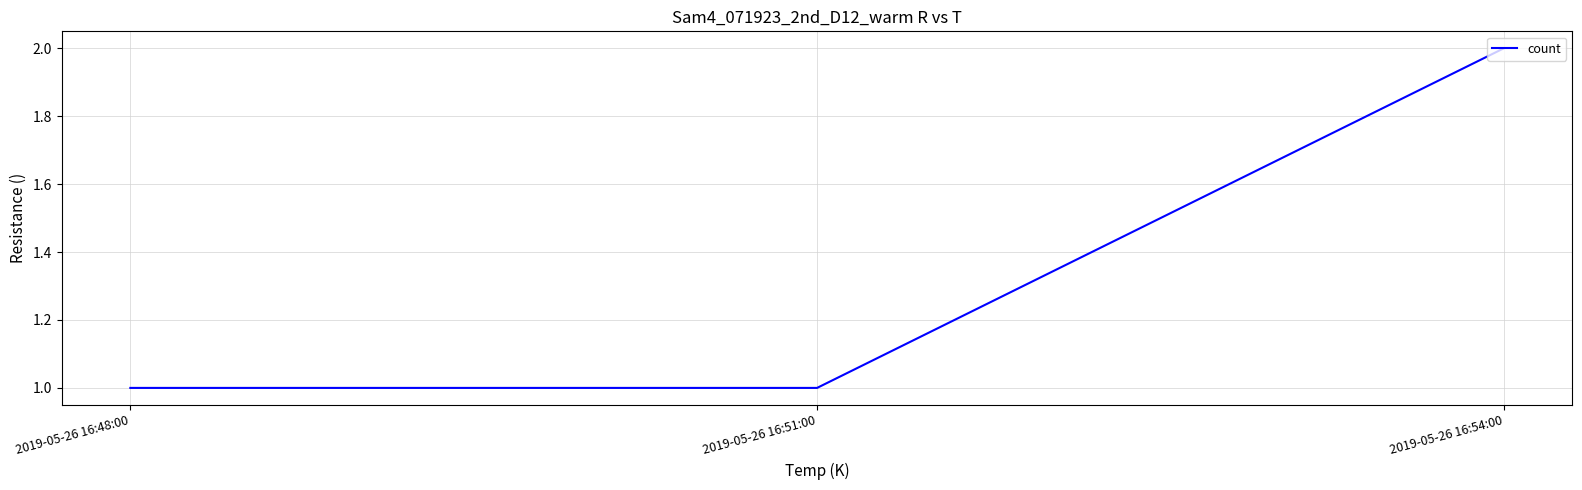

What position from the right is 2019-05-26 16:48:00?

3